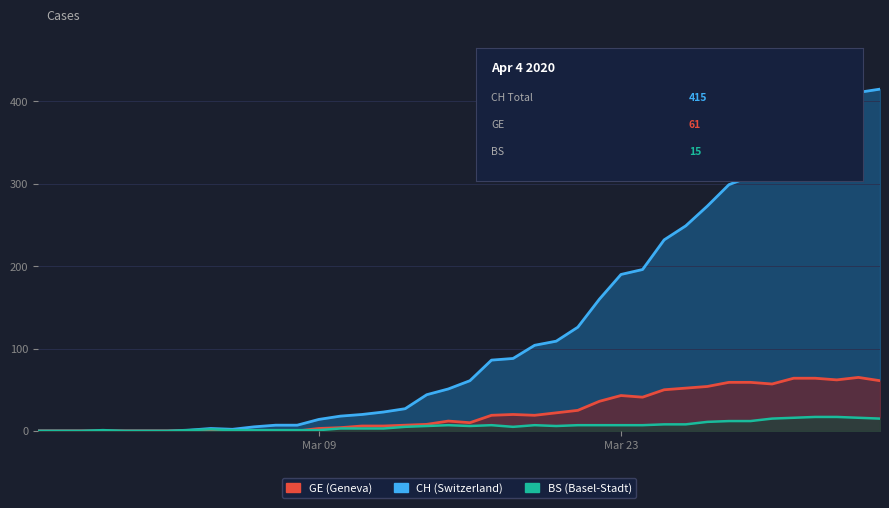

The BS (line) series shows 7 at 27. True or false?

True